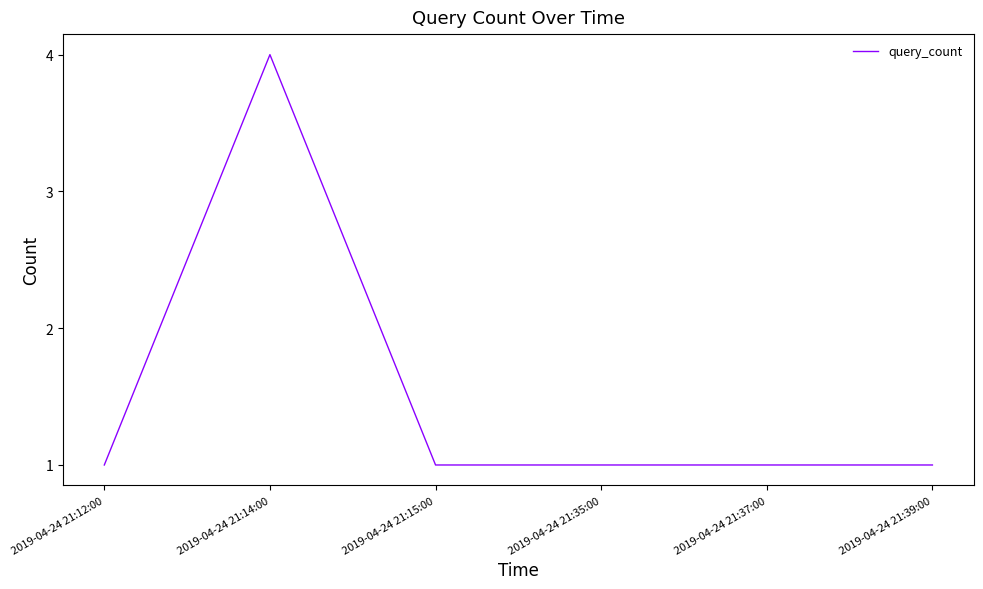

What position from the left is 2019-04-24 21:15:00?

3